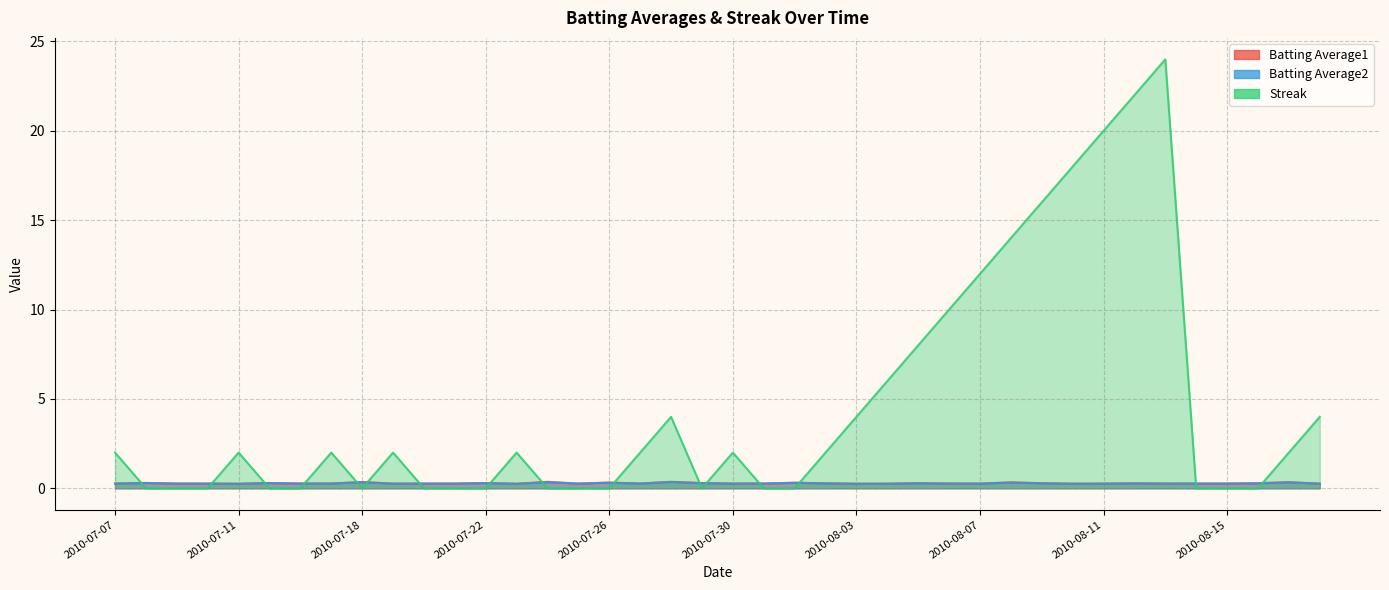

True or false: Batting Average1 has more than 1 interior local peaks.

True